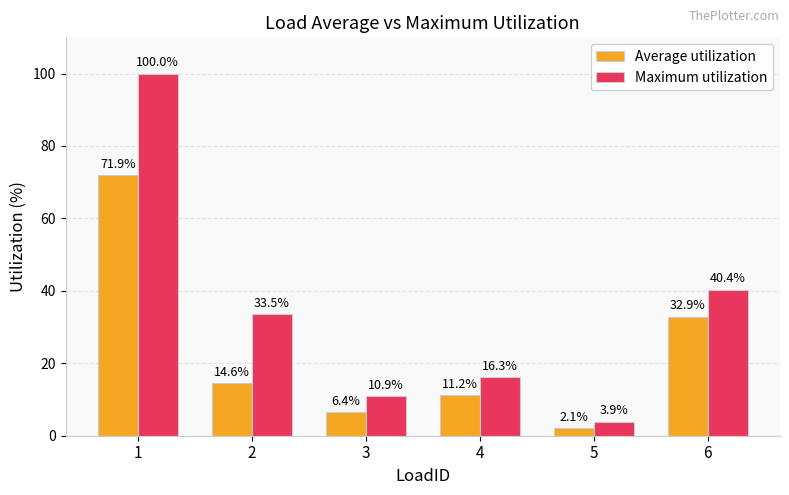

What is the value of the Average utilization bar at the 3rd from the left?

6.4